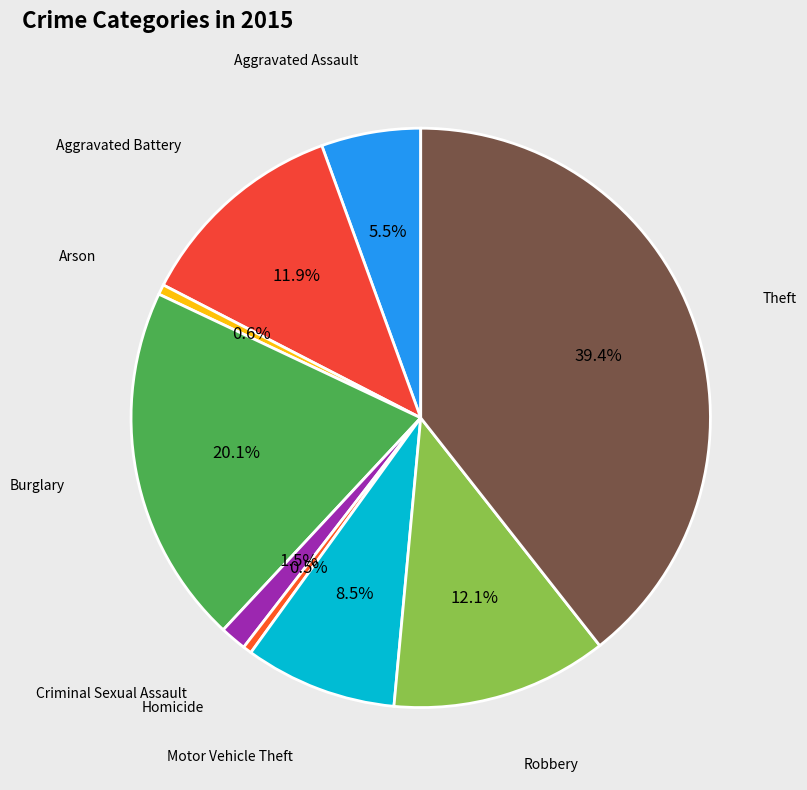

How many segments does this pie chart have?

9